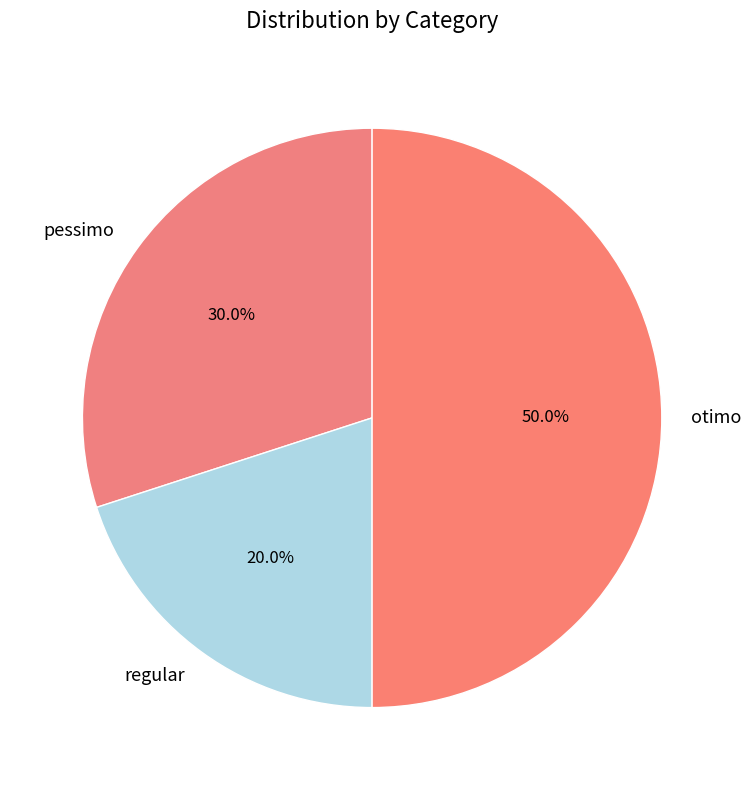

To the nearest percent, what is the combined percentage of regular and otimo?

70%